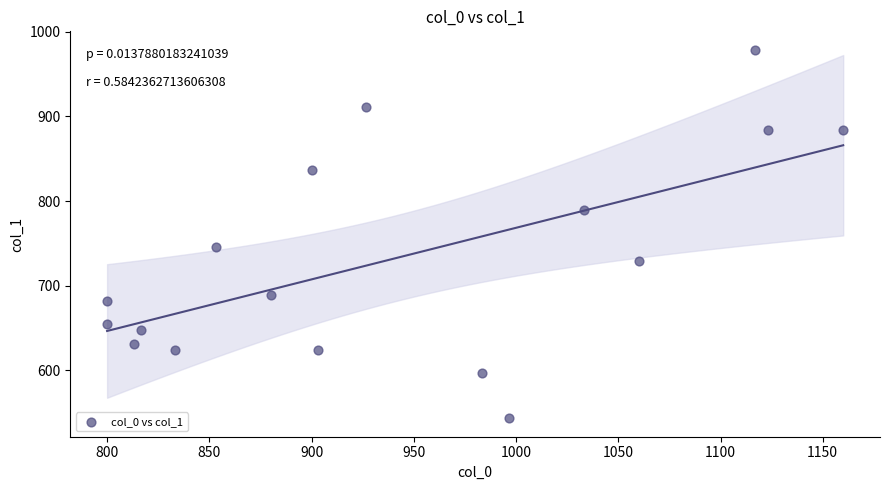

What is the range of X values (max minus min)?

360.0